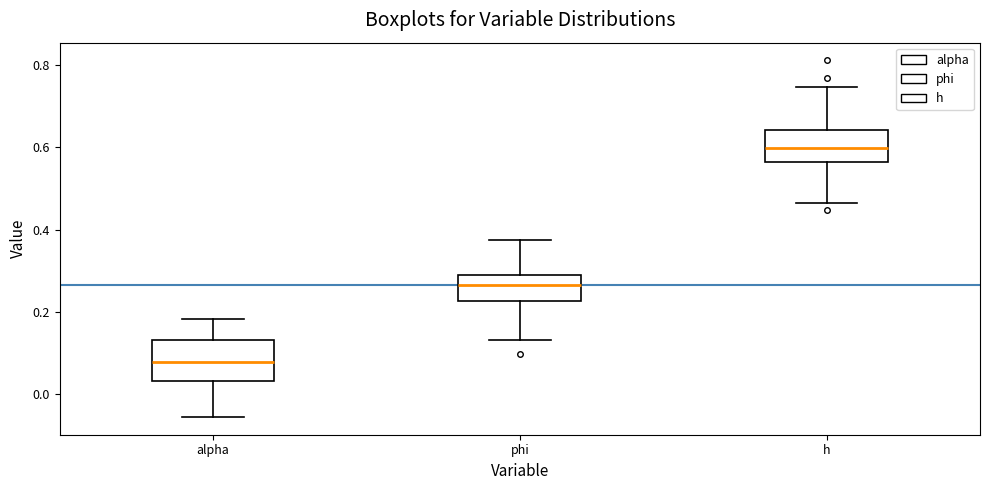

Which box is the tallest, from its lower edge to its upper edge?

alpha